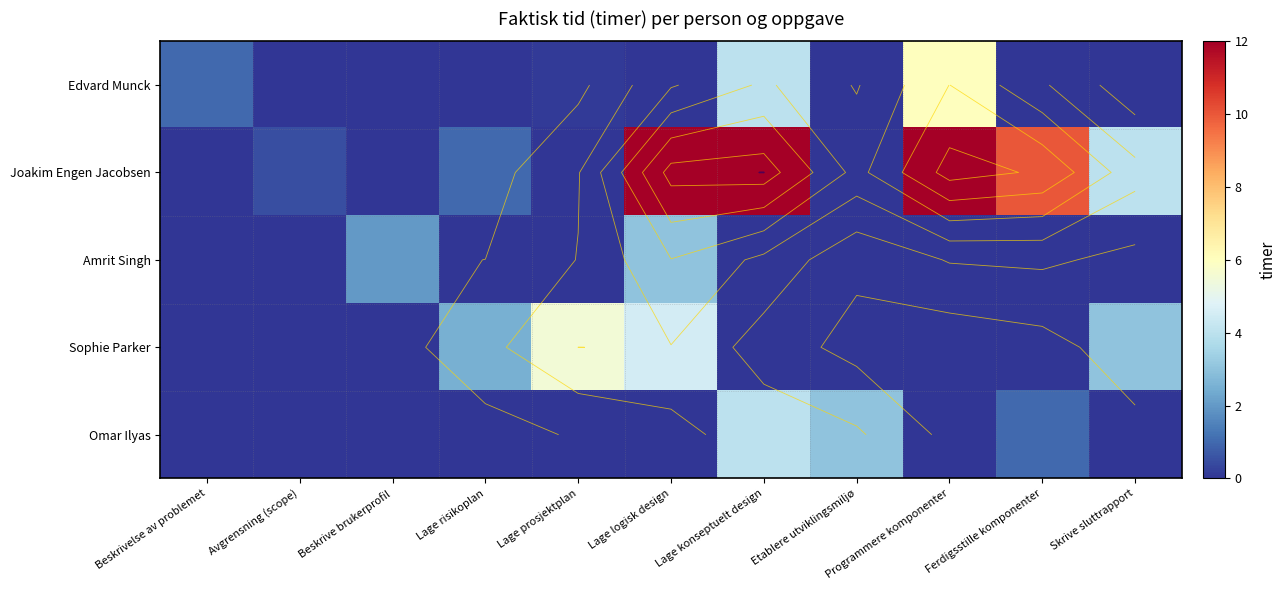

At which label is Joakim Engen Jacobsen closest to 6?

Skrive sluttrapport